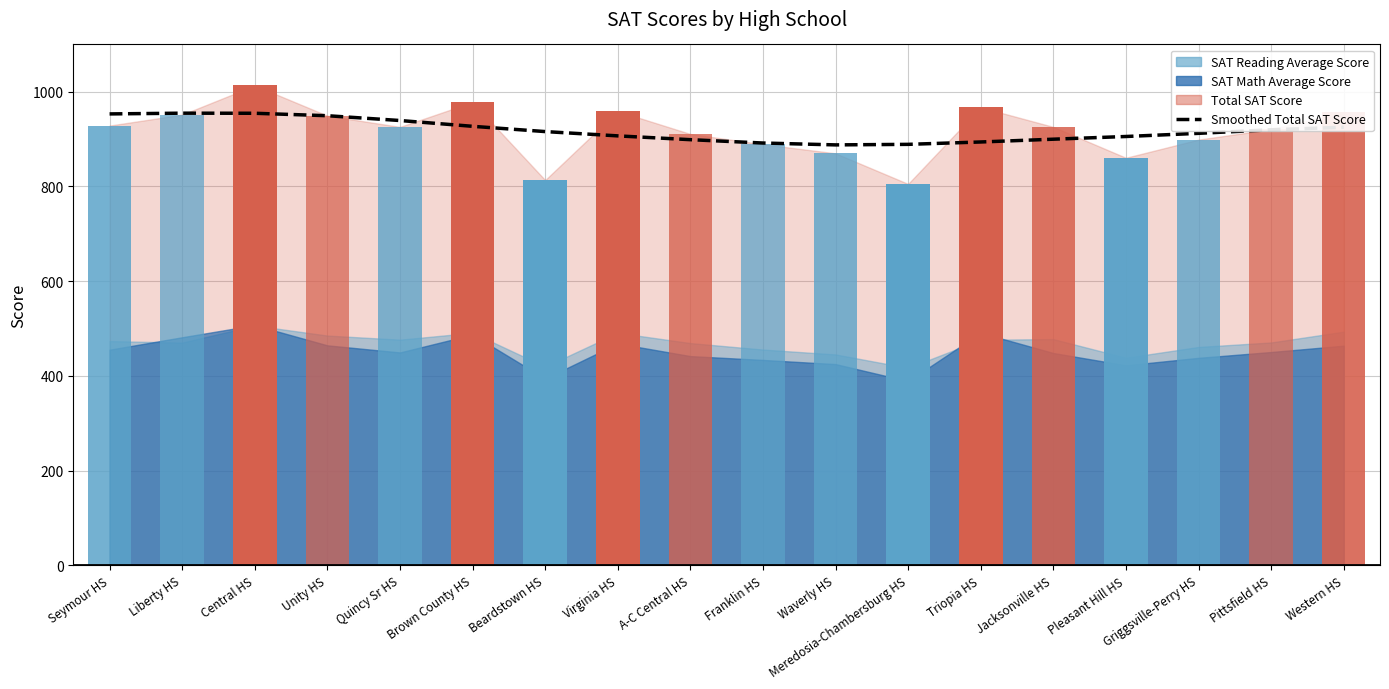

Are the bars grouped side by side (vs. stacked)?

No